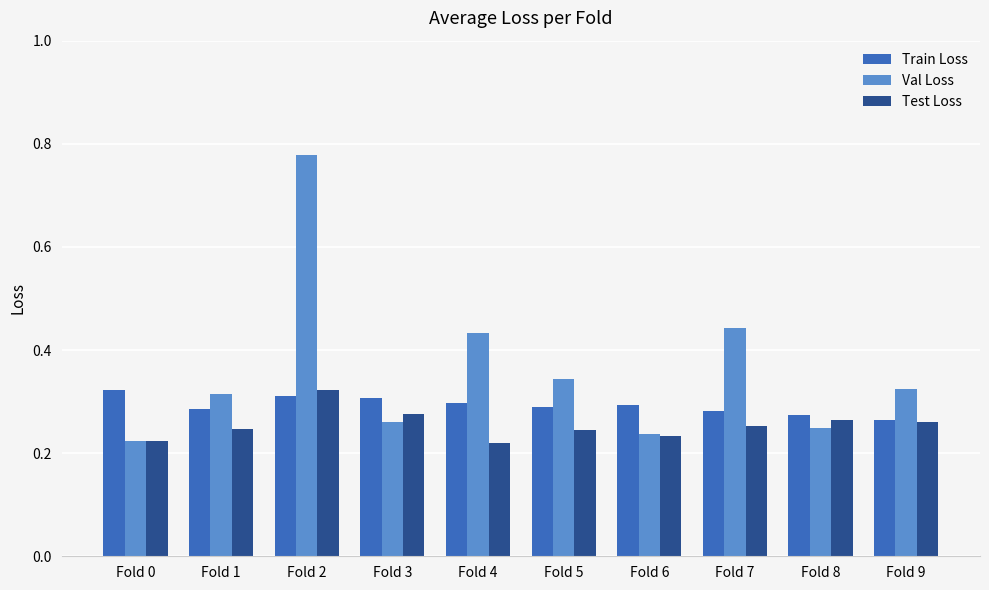

Rank the categories by Val Loss value from highest to lowest.

Fold 2, Fold 7, Fold 4, Fold 5, Fold 9, Fold 1, Fold 3, Fold 8, Fold 6, Fold 0